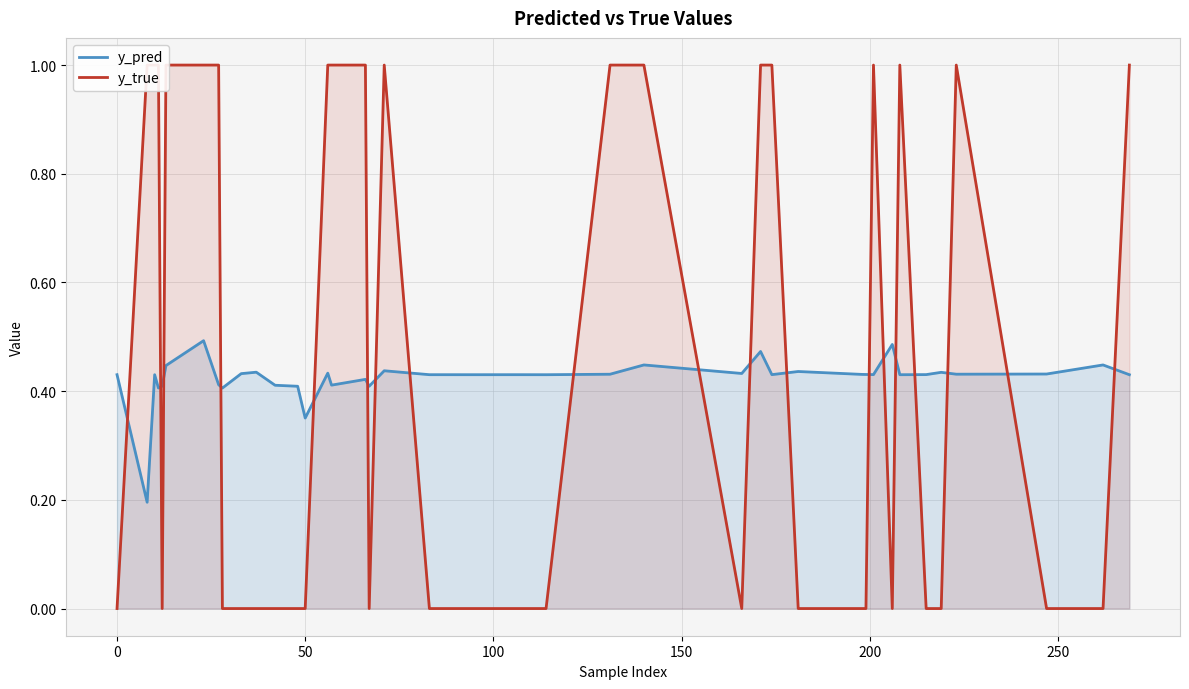

Which series has the widest spread of values?

y_true